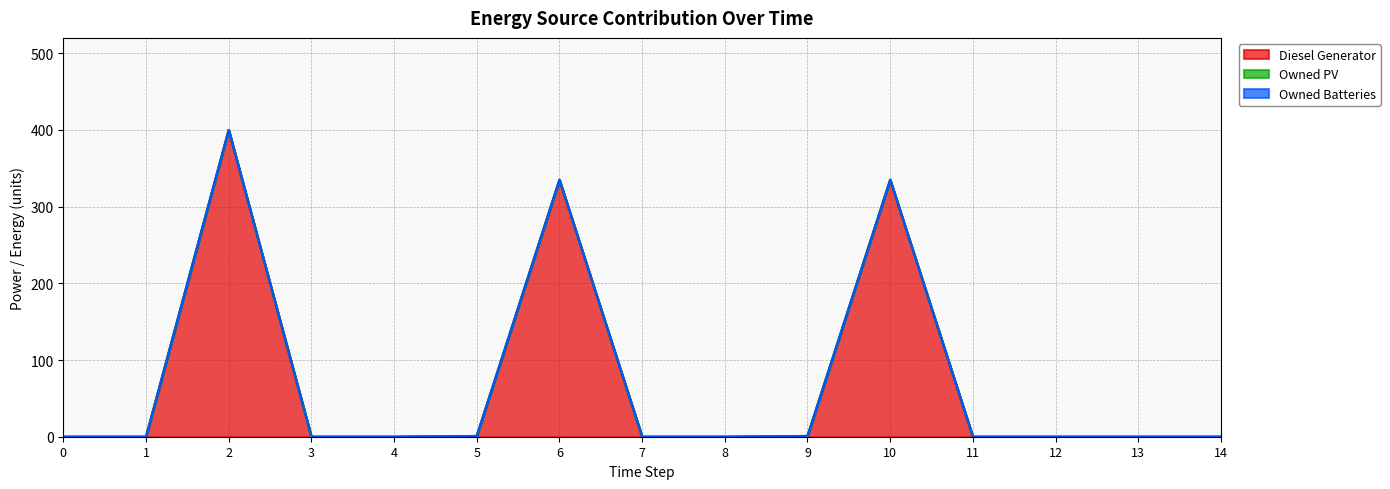

At how many categories does at least one series exceed 205?

3